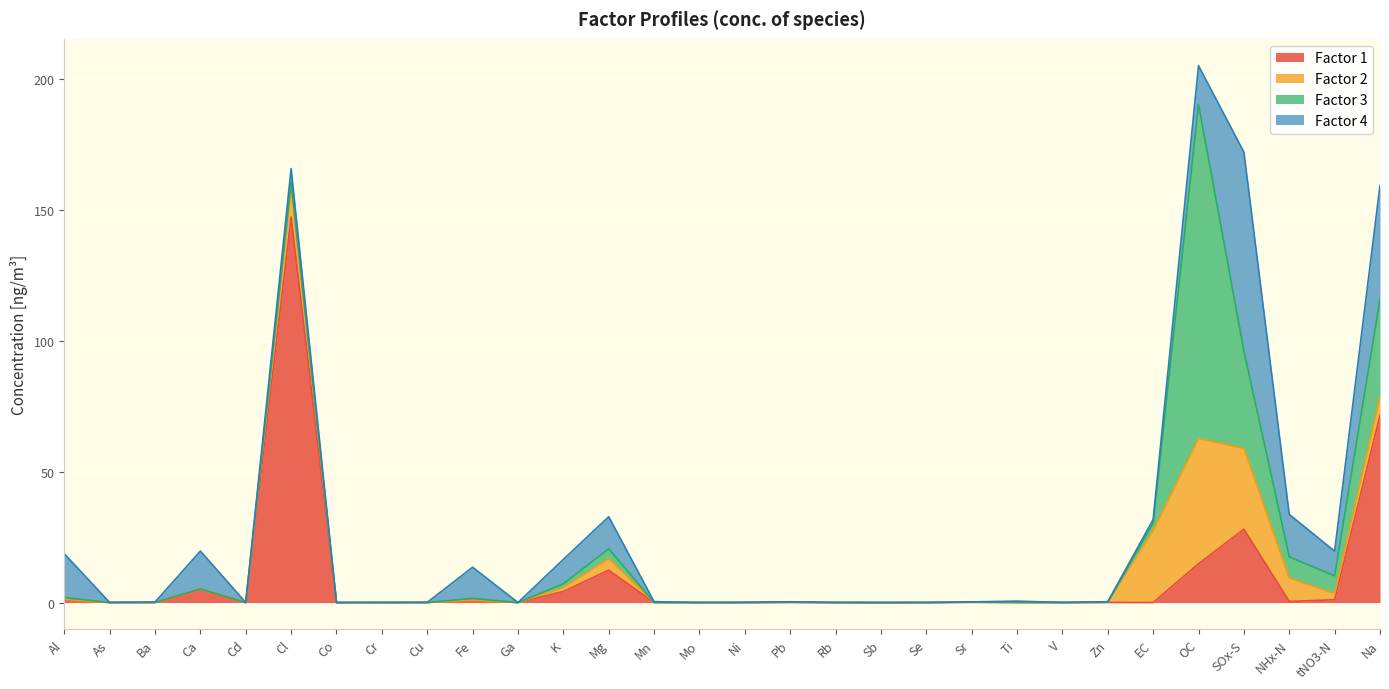

Which series has the widest spread of values?

Factor 1